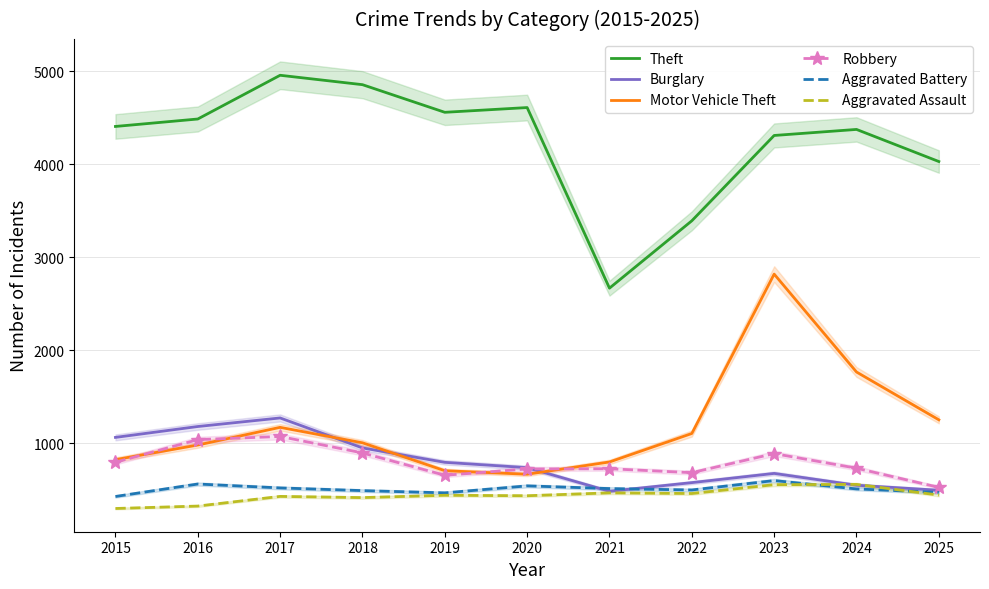

Rank the series at 2021 from lowest to highest value.

Aggravated Assault, Burglary, Aggravated Battery, Robbery, Motor Vehicle Theft, Theft